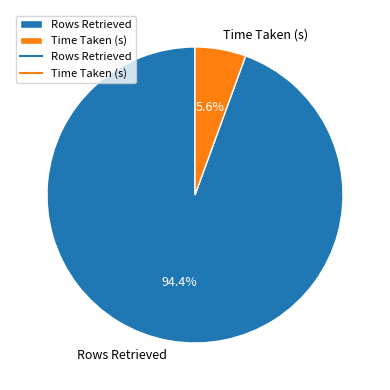

Rank the categories by value from lowest to highest.

Time Taken (s), Rows Retrieved